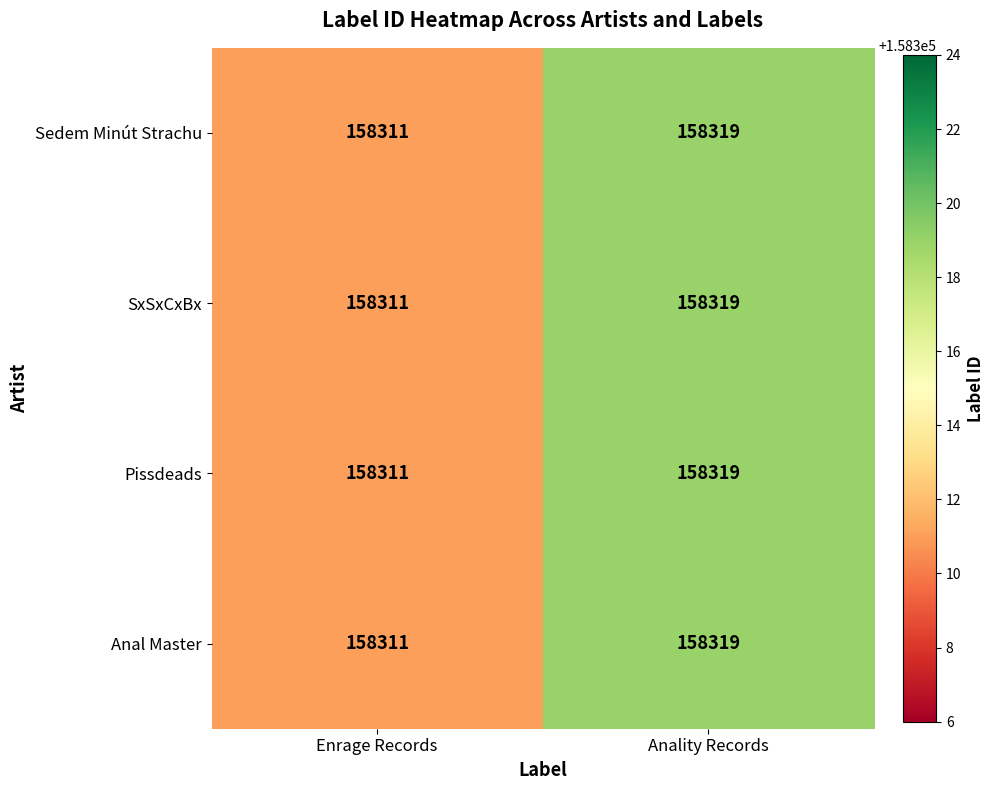

Is it true that Pissdeads equals 66426 at Enrage Records?

False